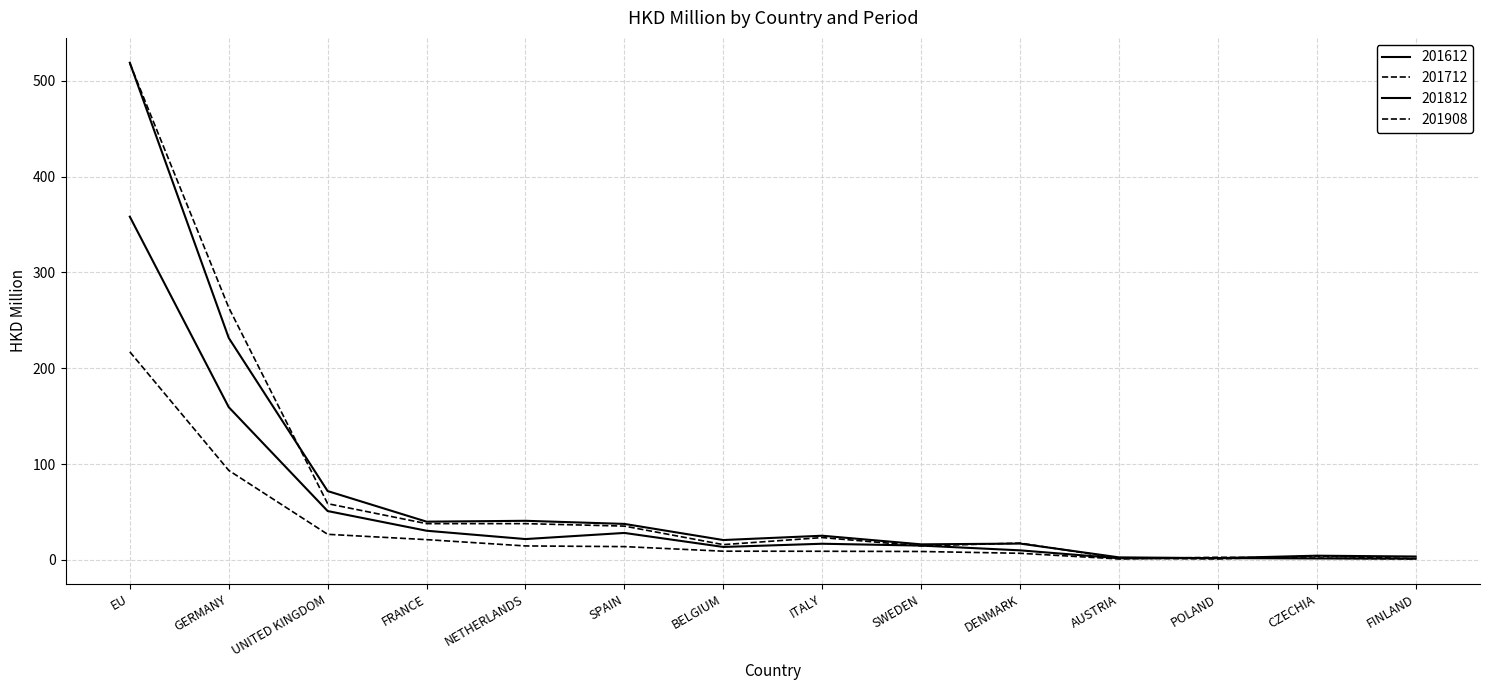

Is this an area chart (filled region under the line)?

No